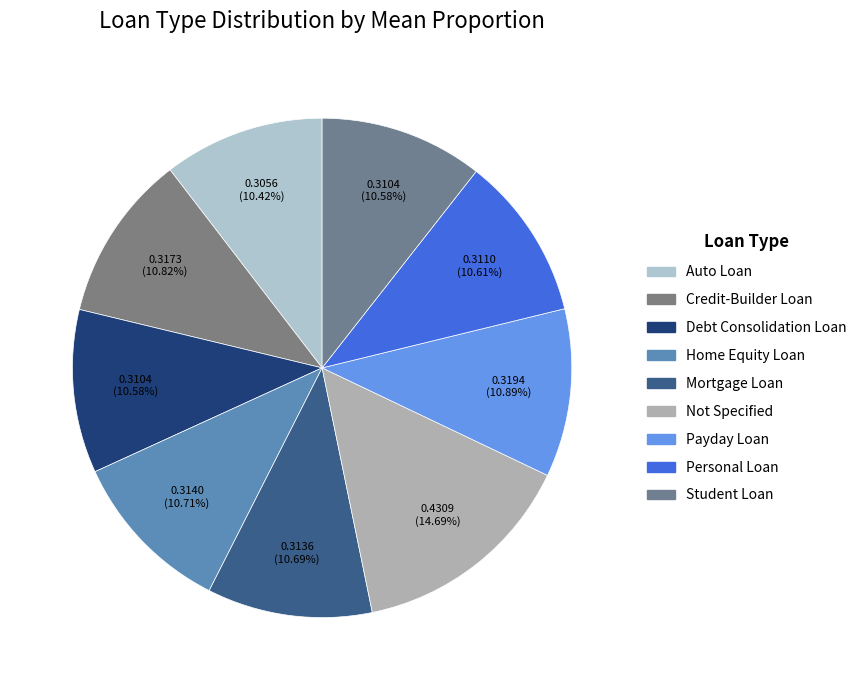

Combined, what portion of the pie is Not Specified and Payday Loan?

25.6%